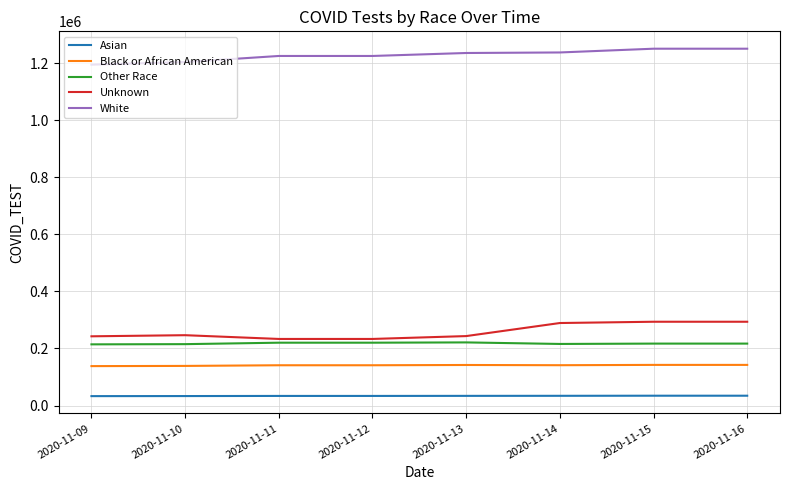

True or false: Black or African American has a value of 142526 at 2020-11-15.

True